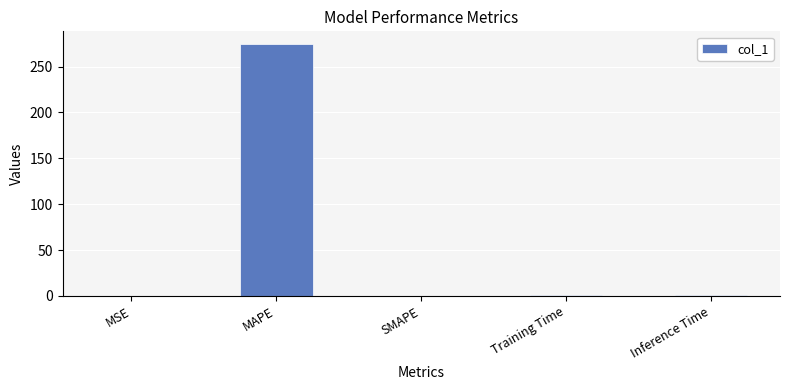

How many categories are shown in the chart?

5